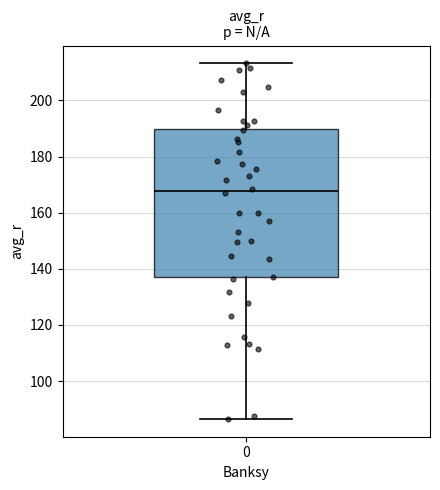

Read this box plot against the y-axis: the position of the median line, the range covered by the box, and the ends of both whiskers. The values are not printed on the chart, so give them approximately, as read against the axis.

median 168, box 136 to 190, whiskers 86 to 214